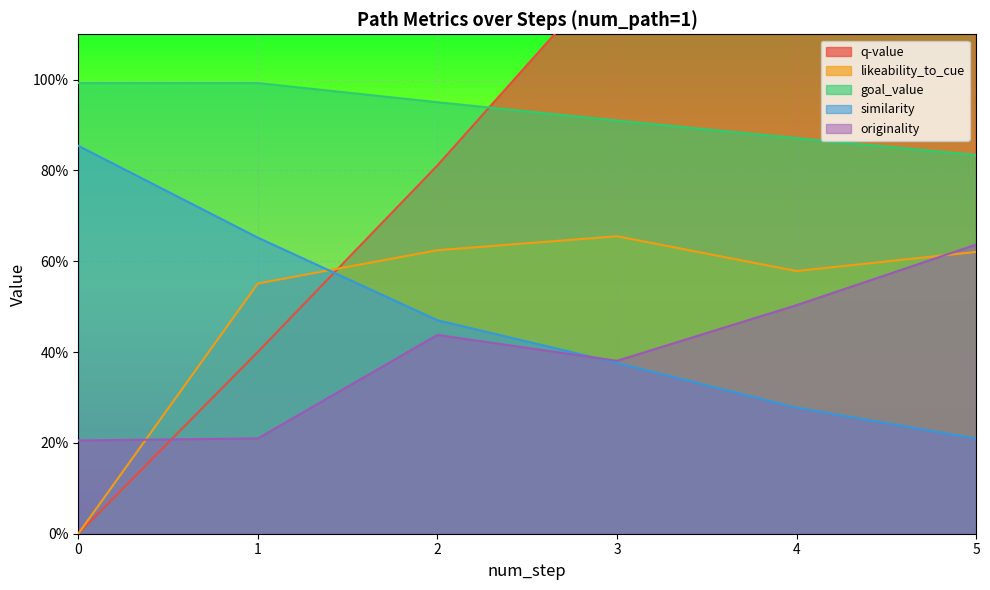

At how many categories does at least one series exceed 0?

6